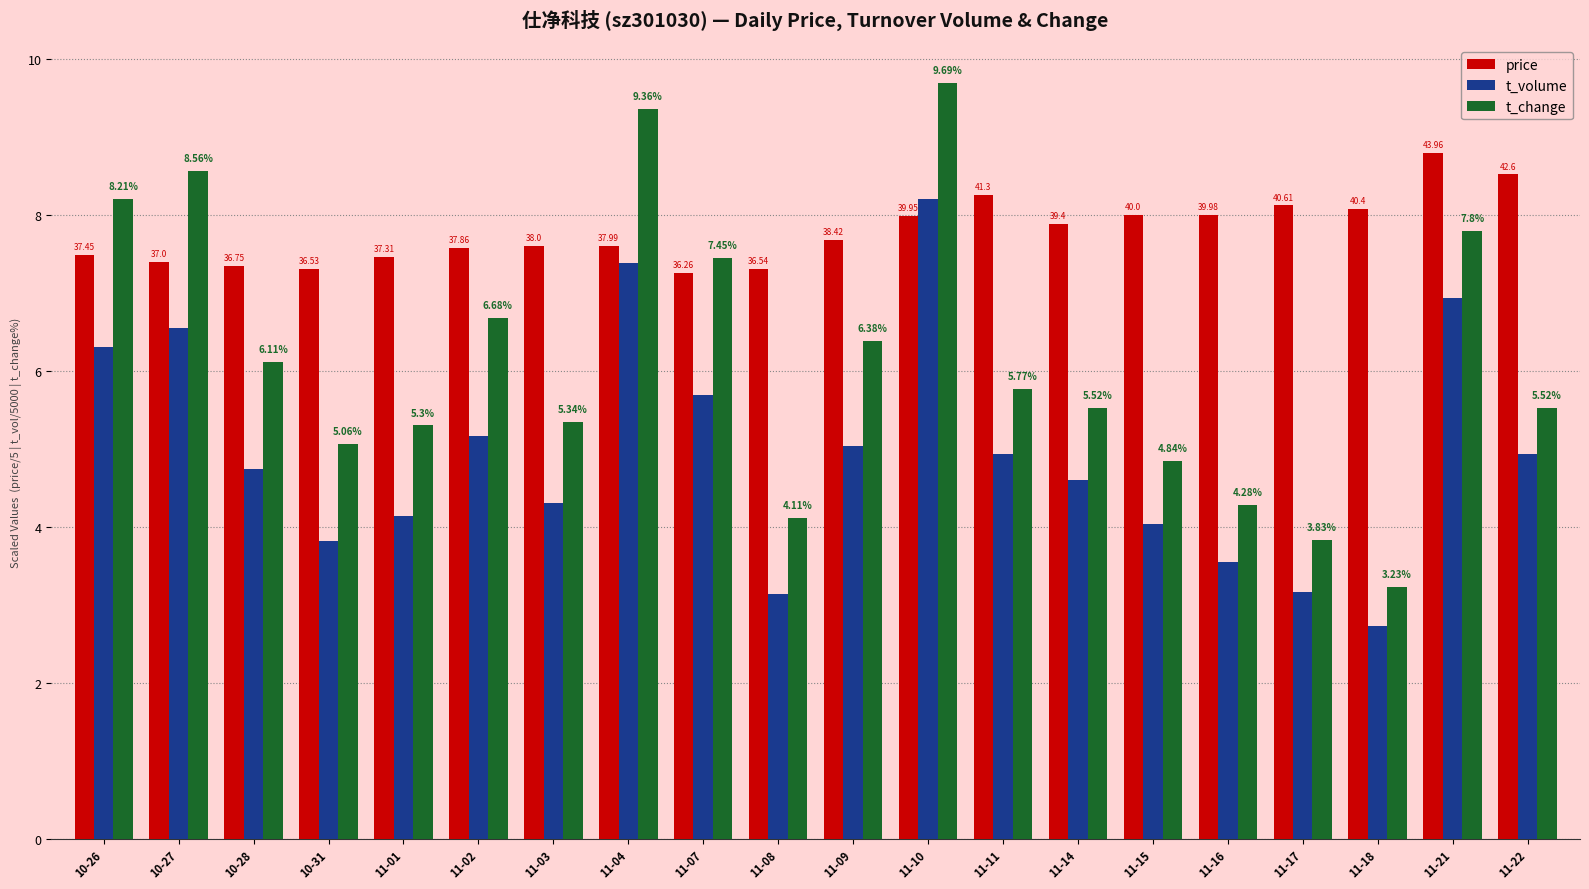

What is the value of the price bar at the 20th from the left?

8.5